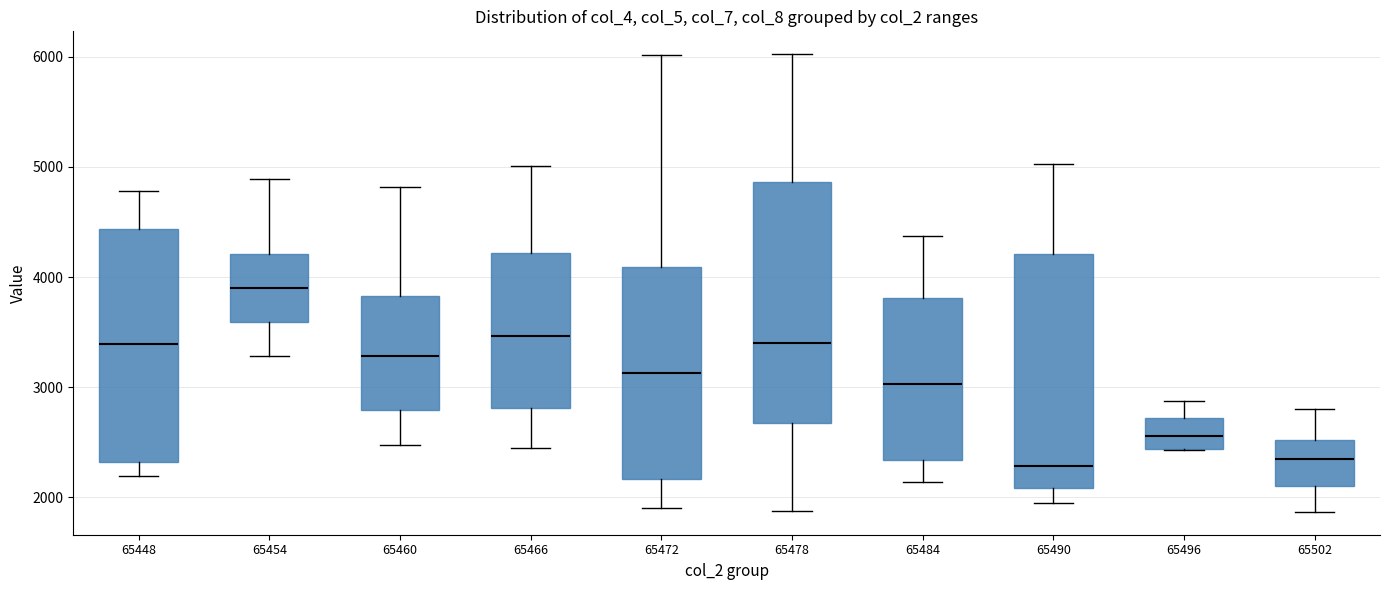

Reading left to right, transcribe this box plot: for each box, give where its median line is, the range the box spans, and where its two whiskers end, as read against the y-axis. The values are not printed on the chart, so give them approximately, as read against the axis.

65448: median 3400, box 2300 to 4400, whiskers 2200 to 4800
65454: median 3900, box 3600 to 4200, whiskers 3300 to 4900
65460: median 3300, box 2800 to 3800, whiskers 2500 to 4800
65466: median 3500, box 2800 to 4200, whiskers 2400 to 5000
65472: median 3100, box 2200 to 4100, whiskers 1900 to 6000
65478: median 3400, box 2700 to 4900, whiskers 1900 to 6000
65484: median 3000, box 2300 to 3800, whiskers 2100 to 4400
65490: median 2300, box 2100 to 4200, whiskers 1900 to 5000
65496: median 2600, box 2400 to 2700, whiskers 2400 to 2900
65502: median 2300, box 2100 to 2500, whiskers 1900 to 2800